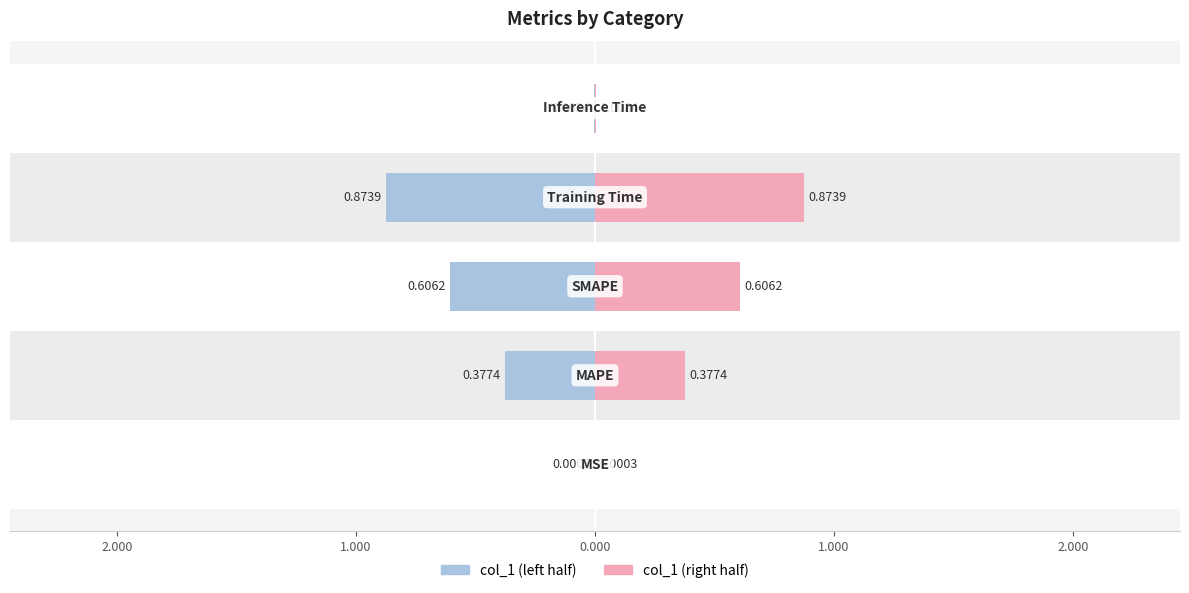

The col_1 (right) series shows 1.5 at 0.000. True or false?

False